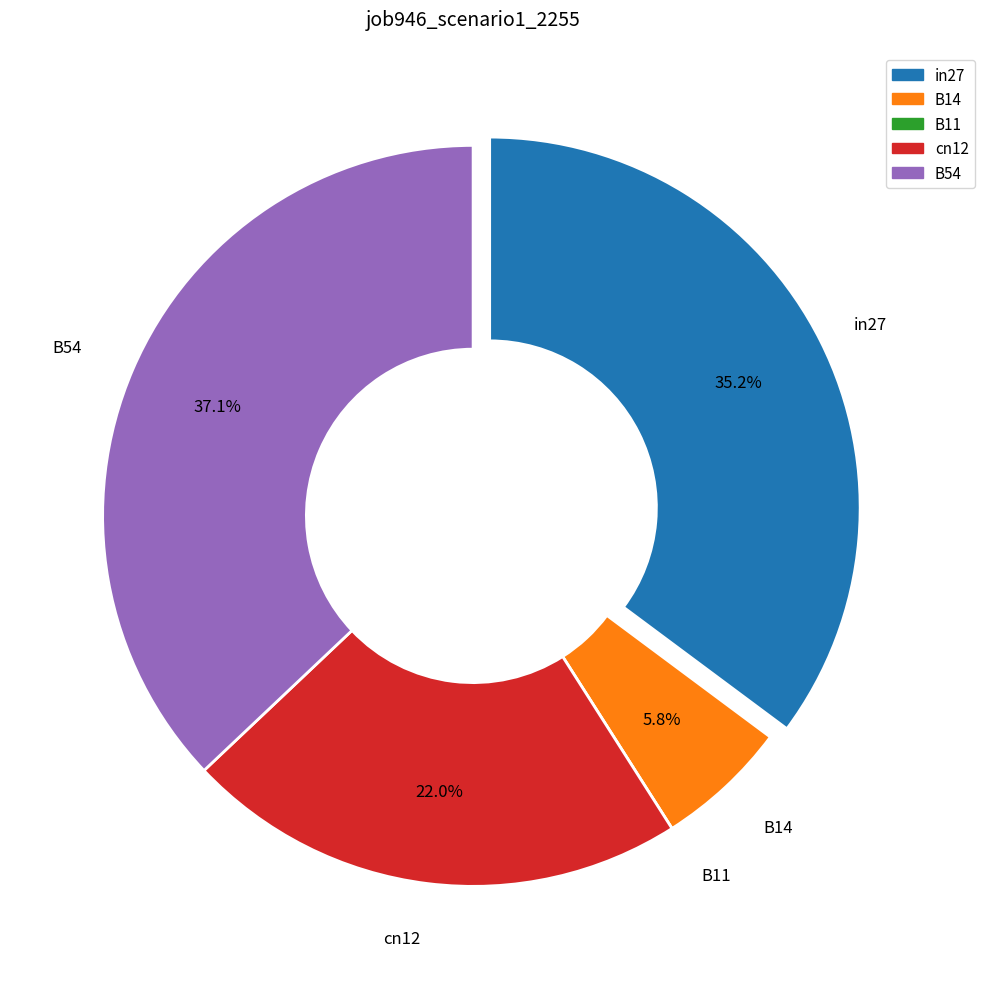

To the nearest percent, what is the difference between the B54 and cn12 slice percentages?

15%